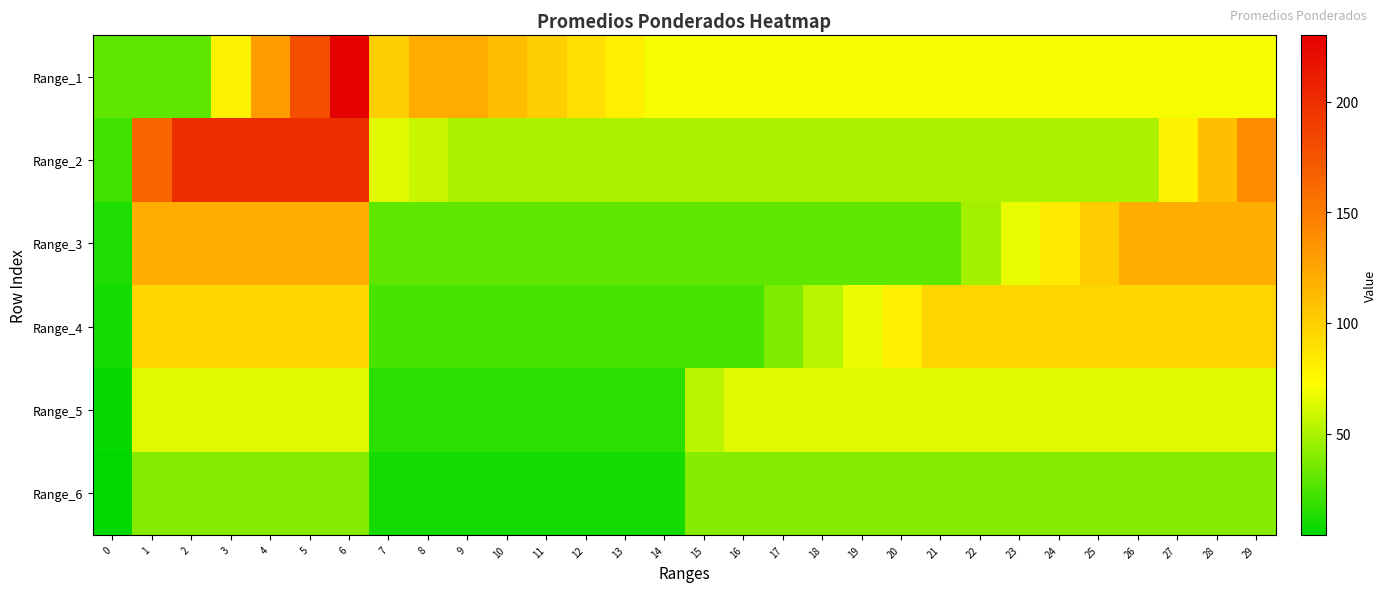

What is the spread (max minus min) of values at 24?

56.0